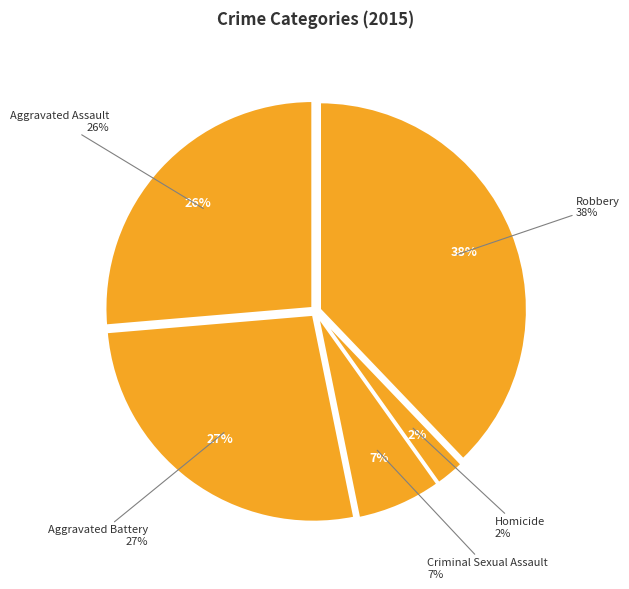

What percentage is the Robbery slice, to the nearest percent?

38%